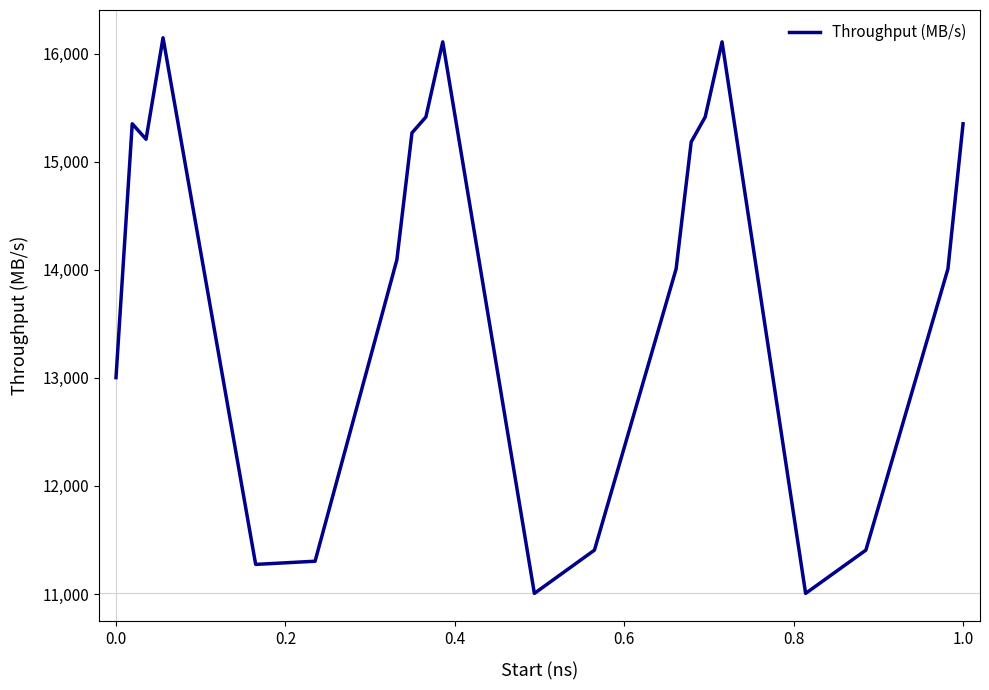

What is the smallest value displayed?

11005.9